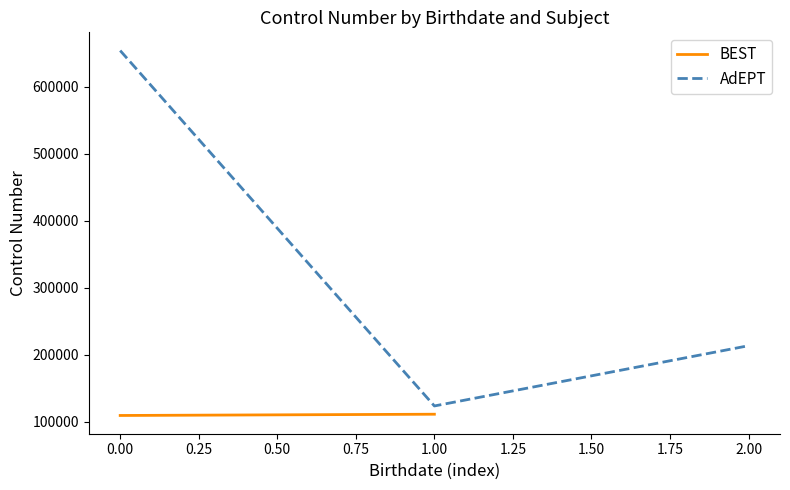

The value of AdEPT at 0.00 is 654321. True or false?

True